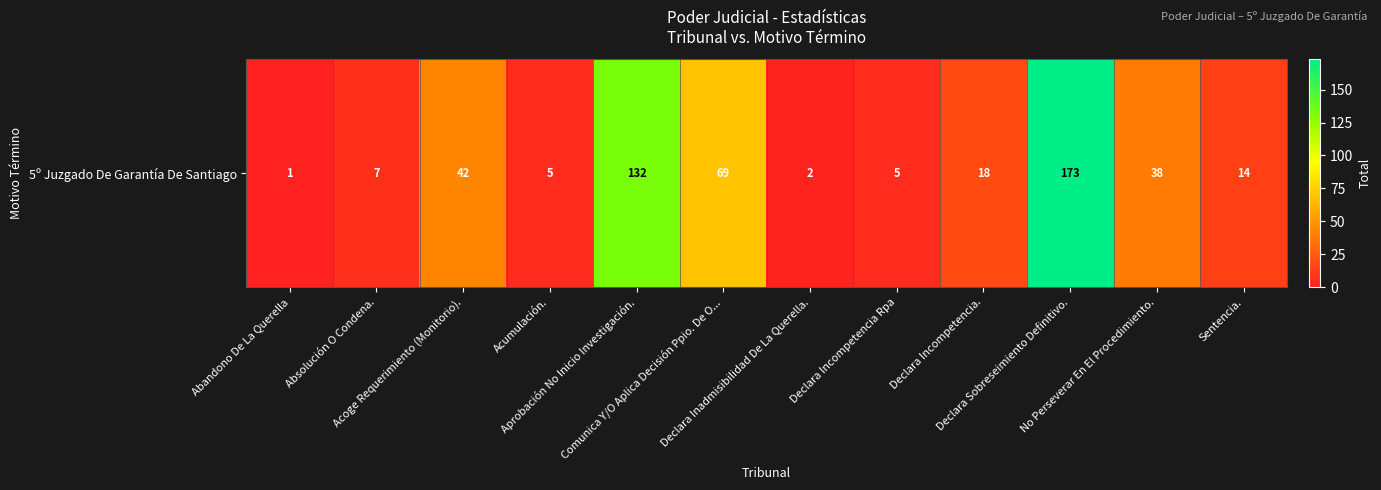

Reading right to left, transcribe all the data shown in this chart.

Sentencia.=14	No Perseverar En El Procedimiento.=38	Declara Sobreseimiento Definitivo.=173	Declara Incompetencia.=18	Declara Incompetencia Rpa=5	Declara Inadmisibilidad De La Querella.=2	Comunica Y/O Aplica Decisión Ppio. De O...=69	Aprobación No Inicio Investigación.=132	Acumulación.=5	Acoge Requerimiento (Monitorio).=42	Absolución O Condena.=7	Abandono De La Querella=1